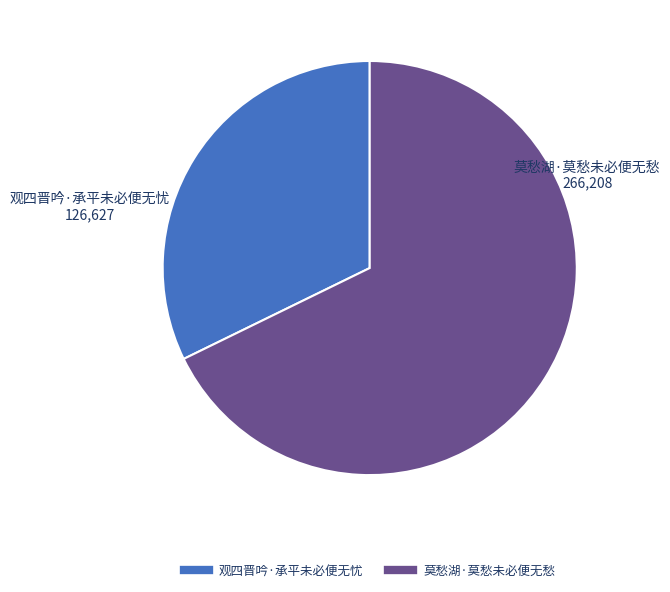

Combined, do 观四晋吟·承平未必便无忧 and 莫愁湖·莫愁未必便无愁 account for over 50%?

Yes